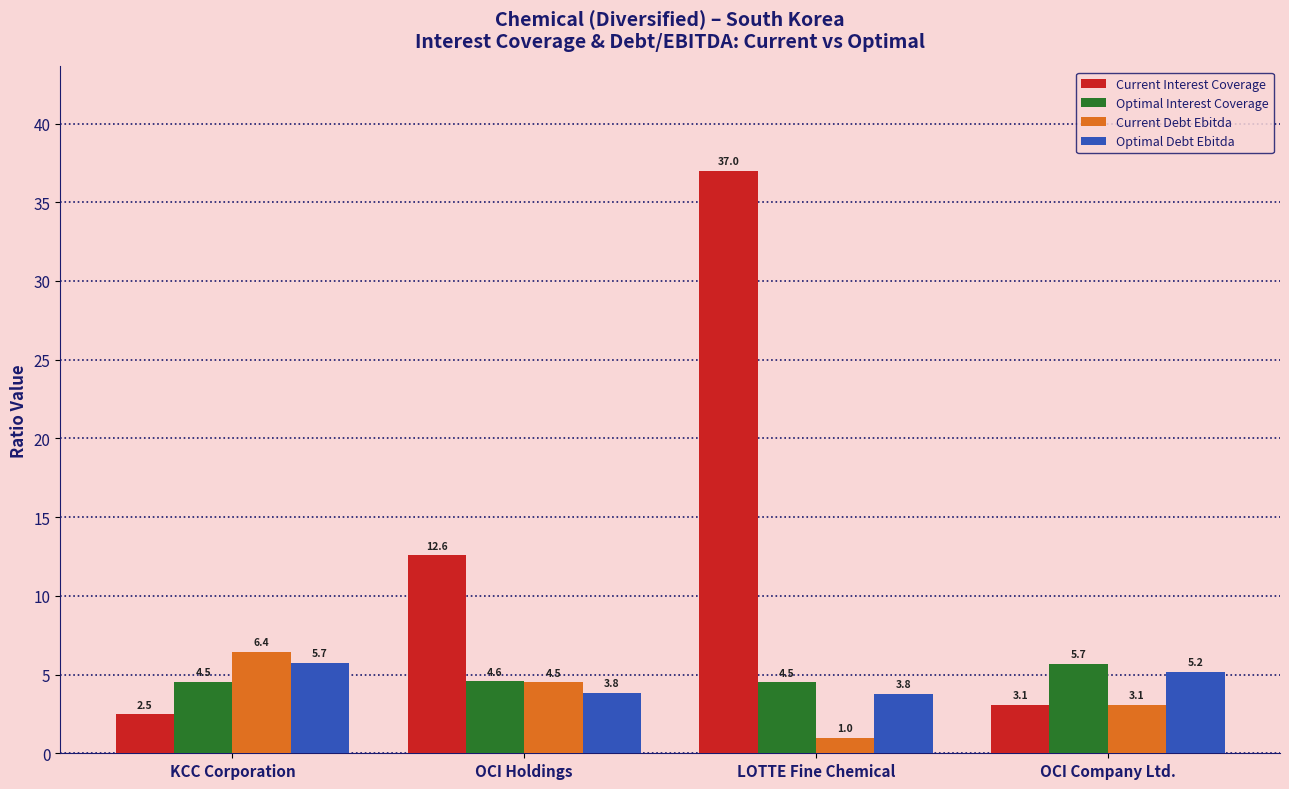

What position from the right is LOTTE Fine Chemical?

2